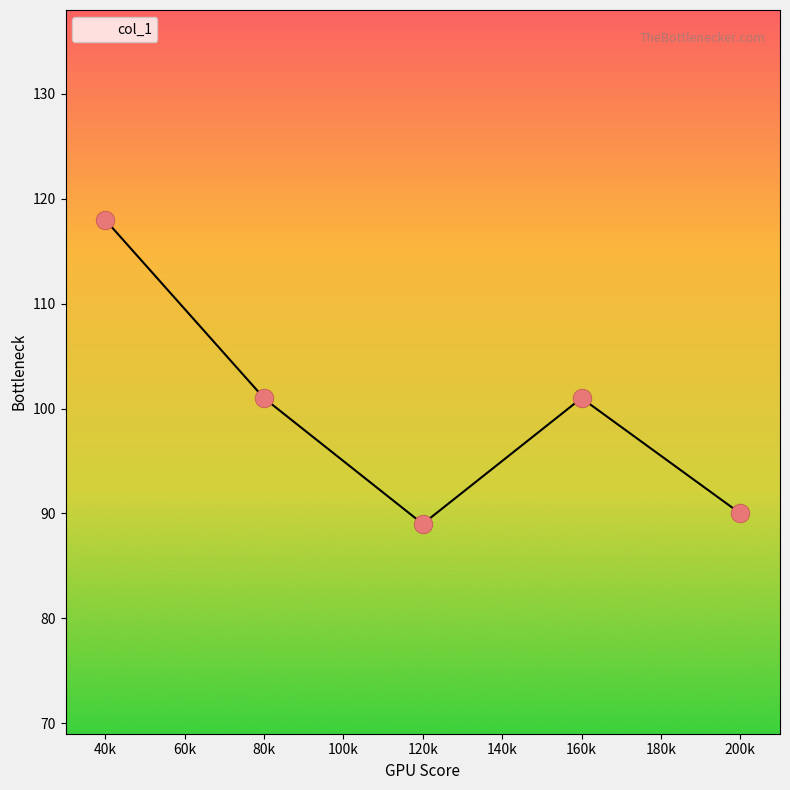

Approximately how many times larger is the value at 200k compared to 40k?

0.8